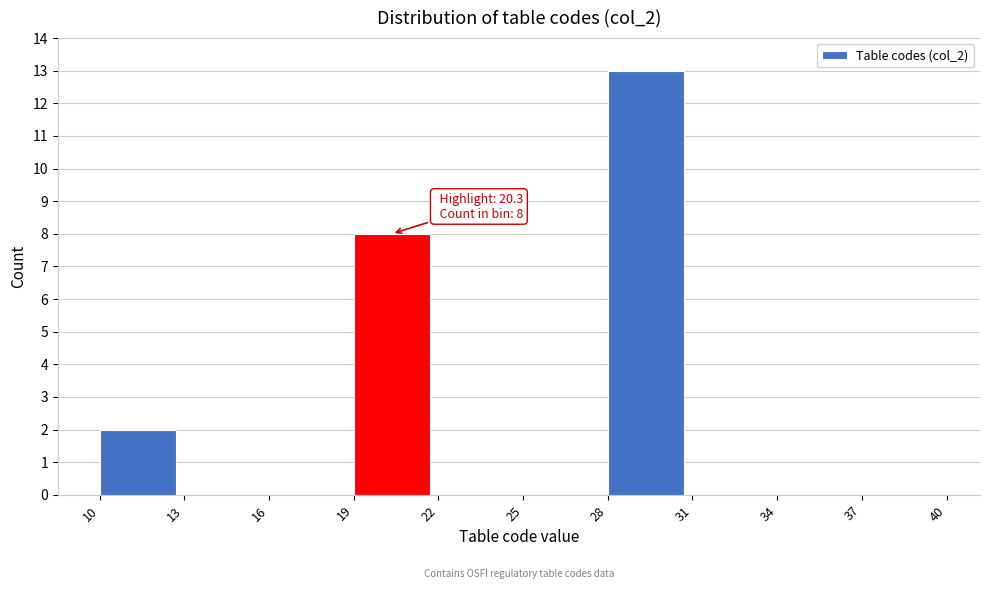

Which range on the x-axis has the tallest bar?

28 to 31